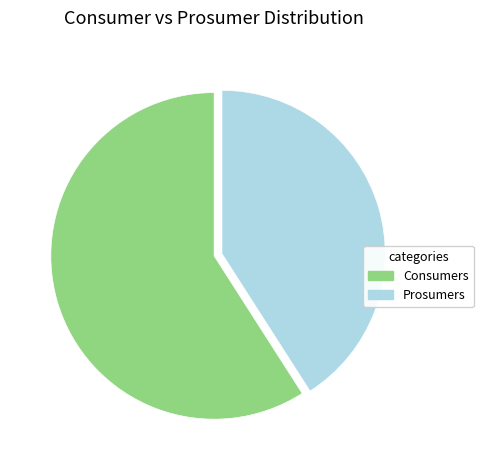

Do Consumers and Prosumers together represent more than half of the pie?

Yes